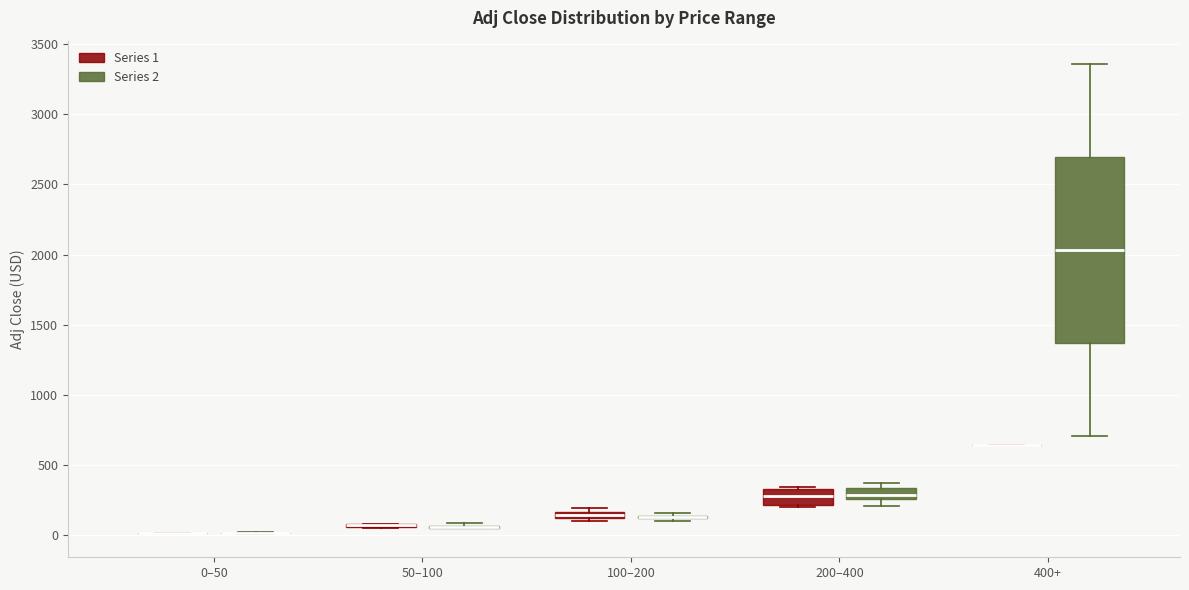

Which box is the tallest, from its lower edge to its upper edge?

400+ (Series 2)